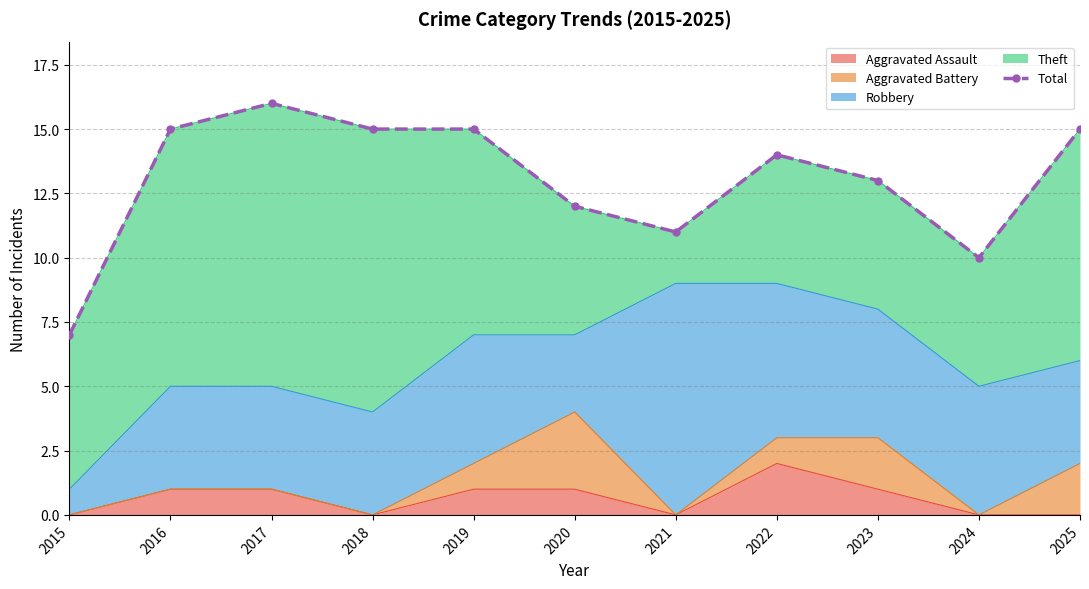

Between 2023 and 2020, which is larger?

2023